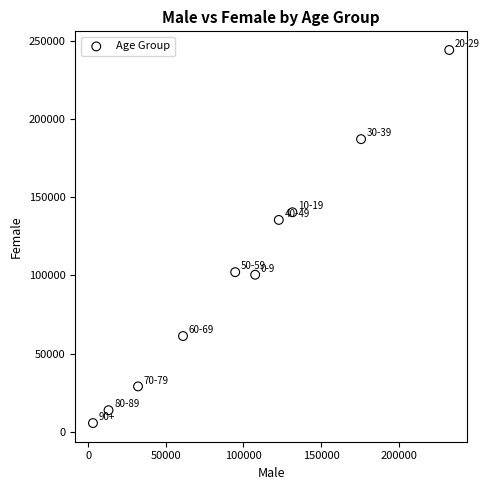

What Y value in the scatter plot is closest to 124938?

135565